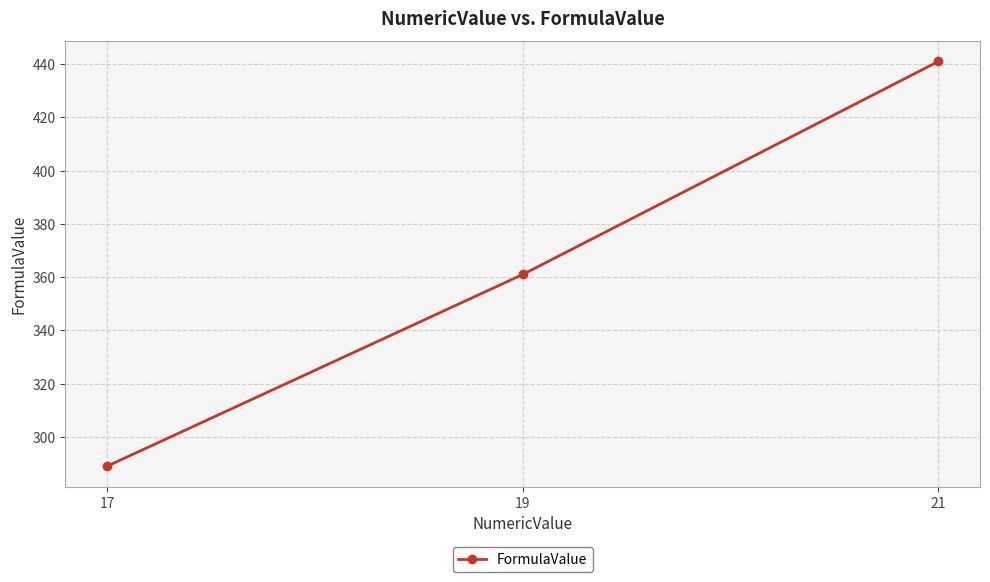

List the labels in order of value, smallest first.

17, 19, 21